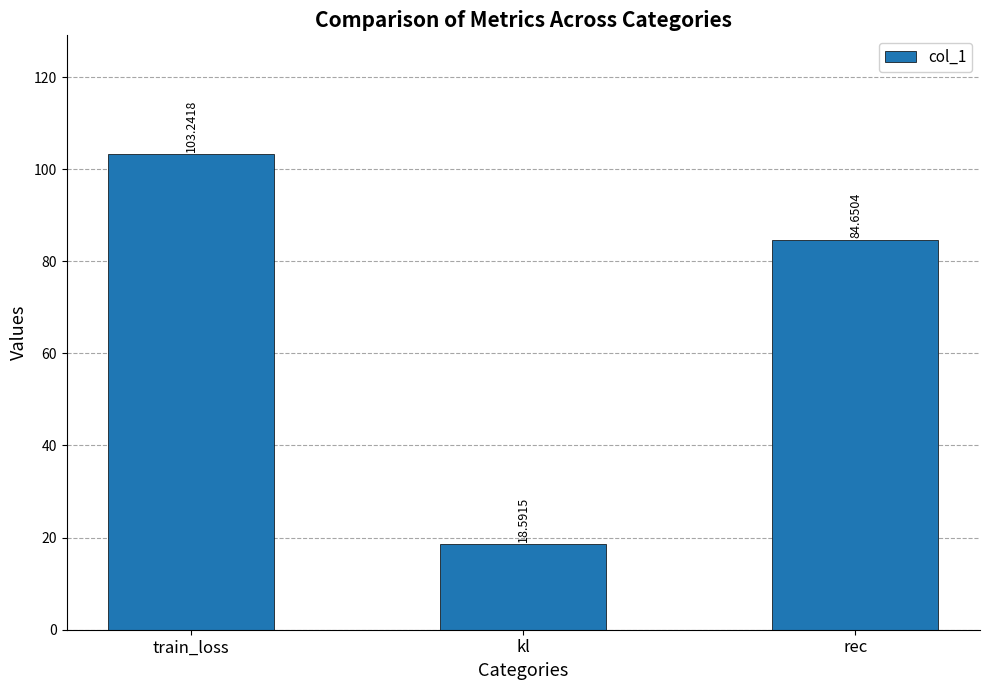

What is the difference between the second highest and minimum values?

66.1